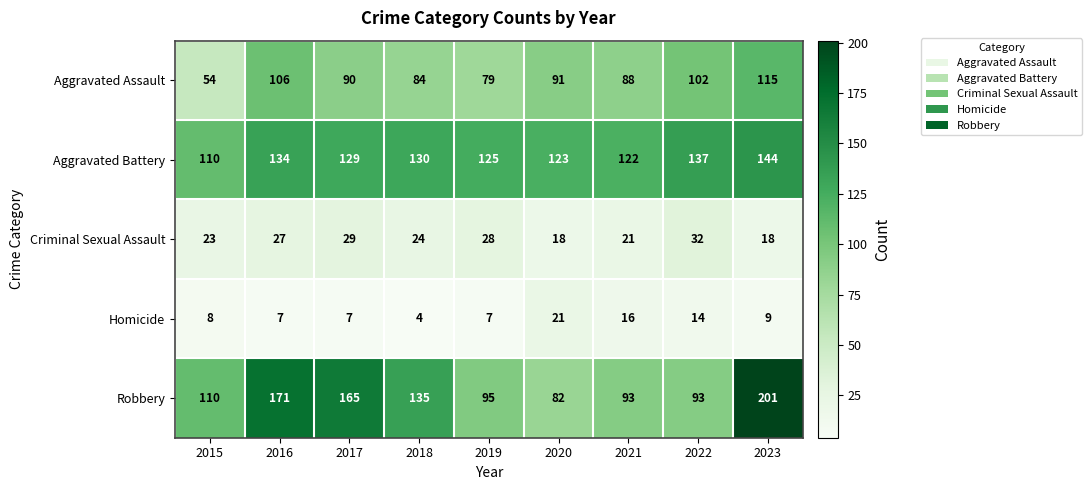

What is the sum of the Criminal Sexual Assault values at 2016 and 2022?

59